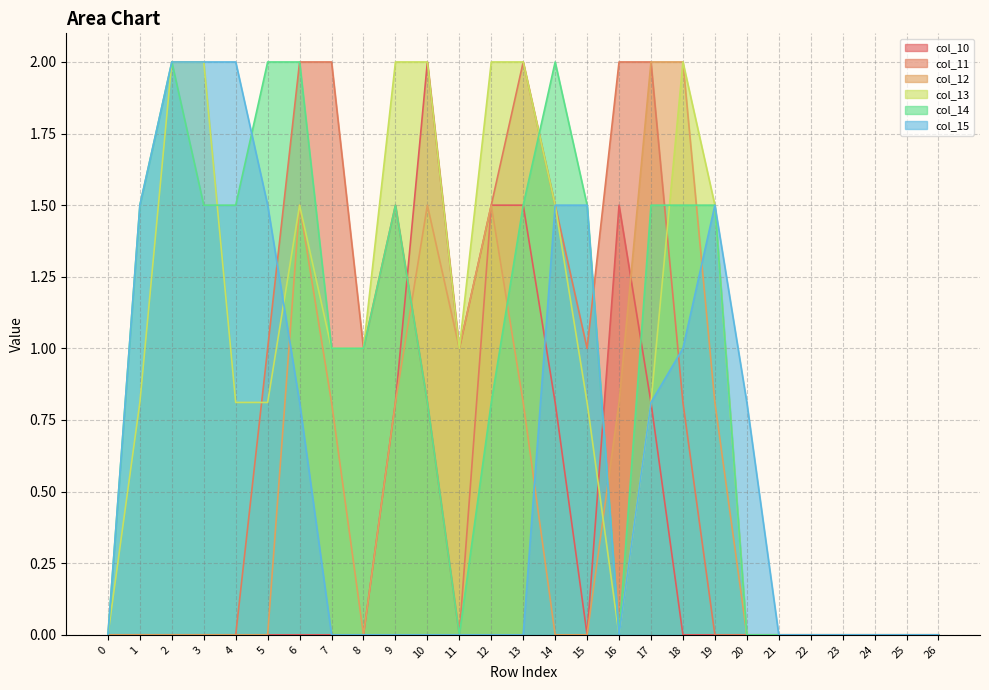

How many intersections are there between col_11 and col_10?

1